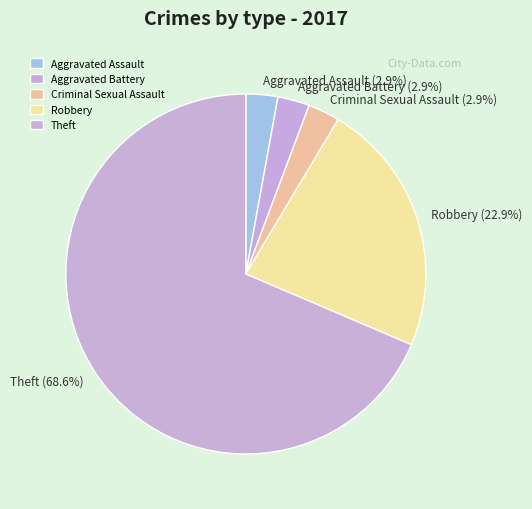

To the nearest percent, what percentage of the pie is Aggravated Assault?

3%